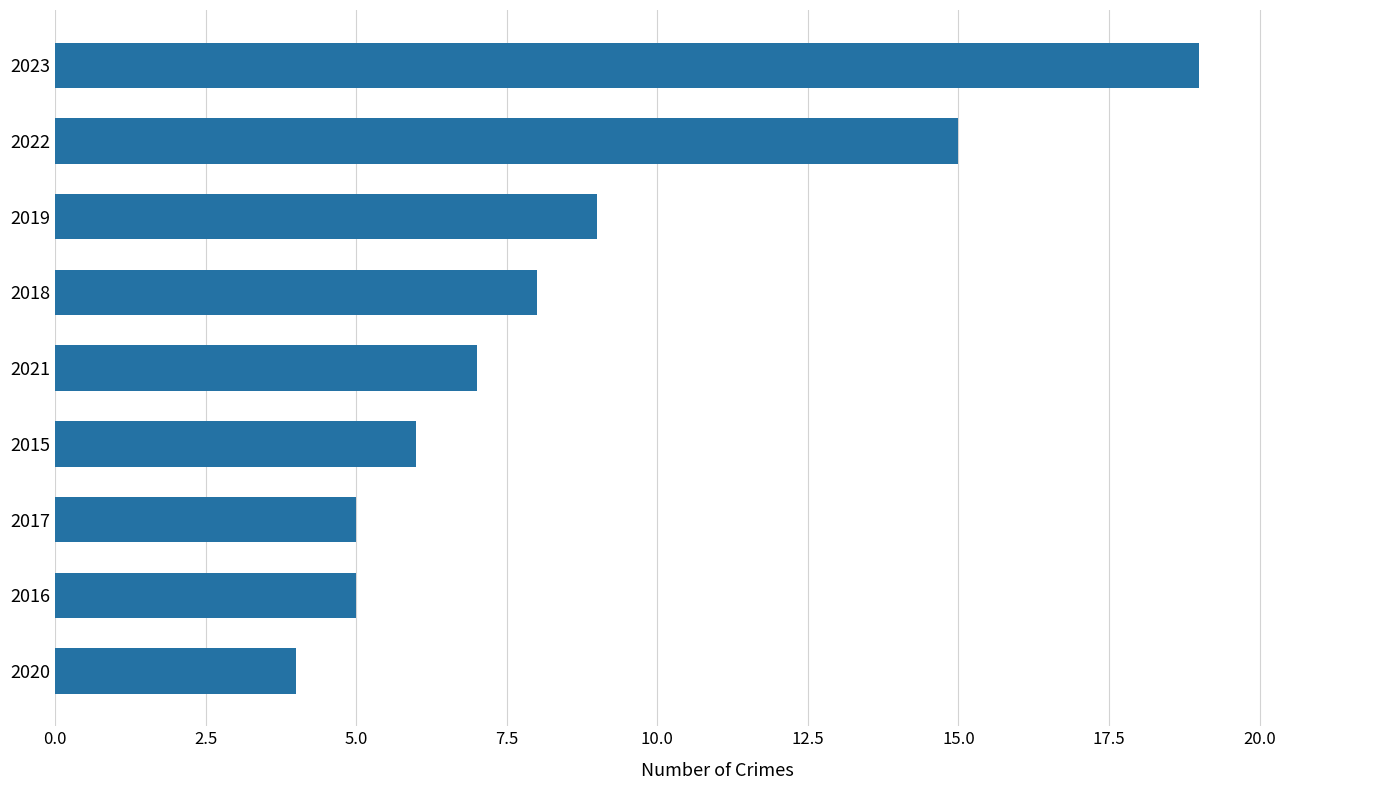

What is the ratio of the value at 2016 to the value at 2023?

0.3